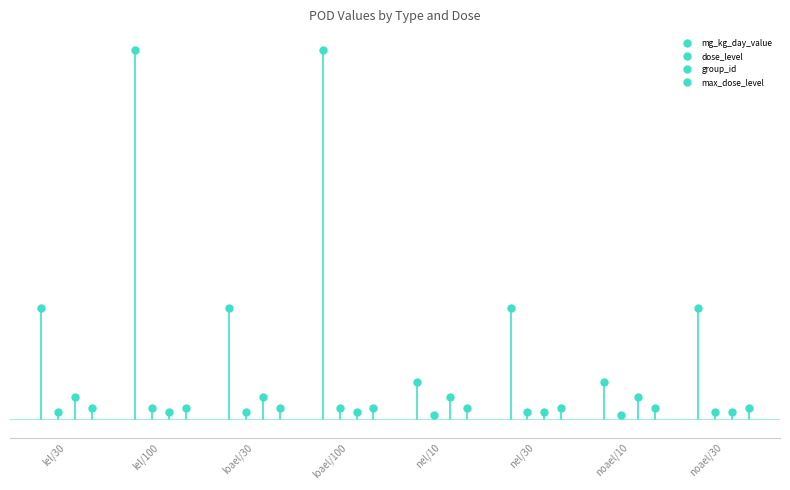

Is the value of max_dose_level at loael/100 greater than the value of group_id at noael/30?

Yes